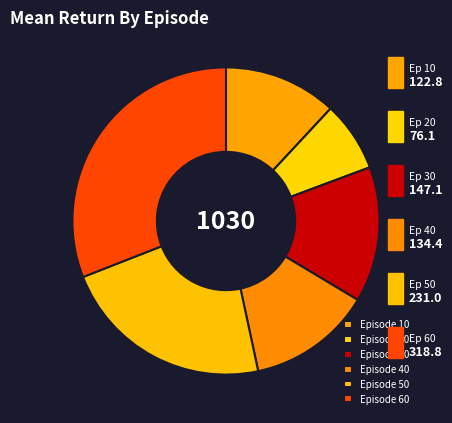

How many slices are in this pie chart?

6